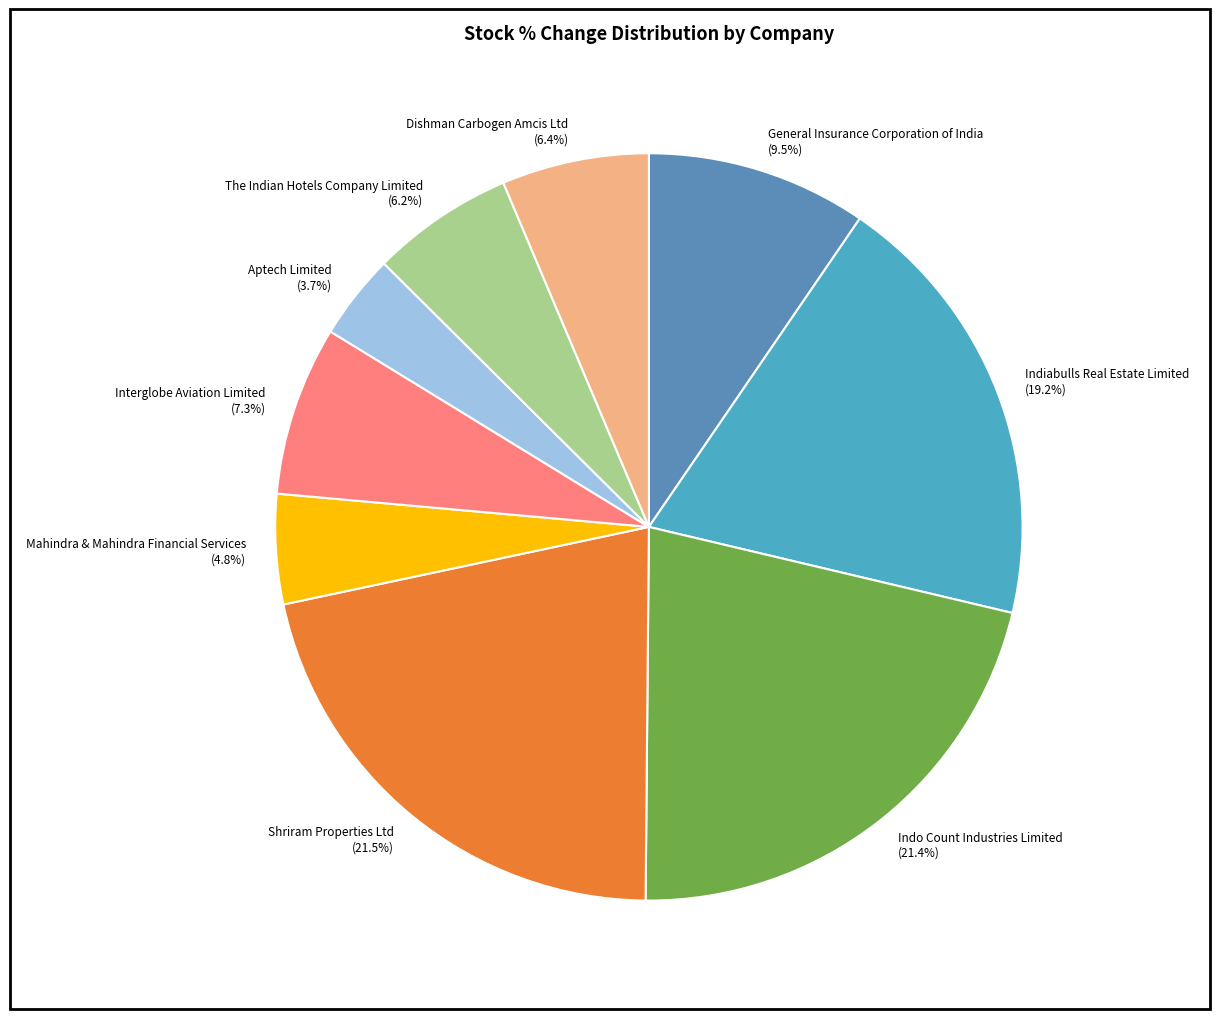

How many slices are in this pie chart?

9